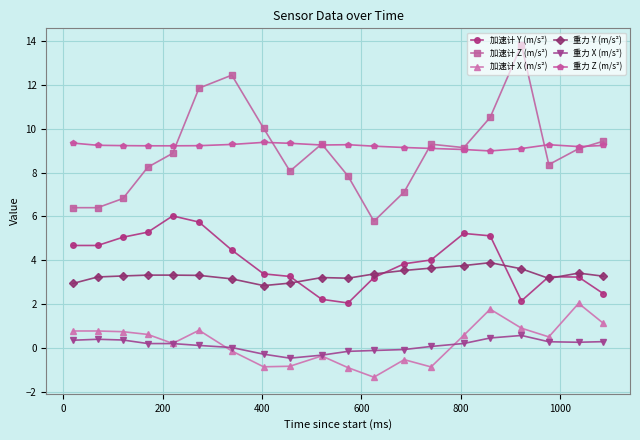

True or false: 加速计 Y (m/s²) has more than 1 interior local peaks.

True